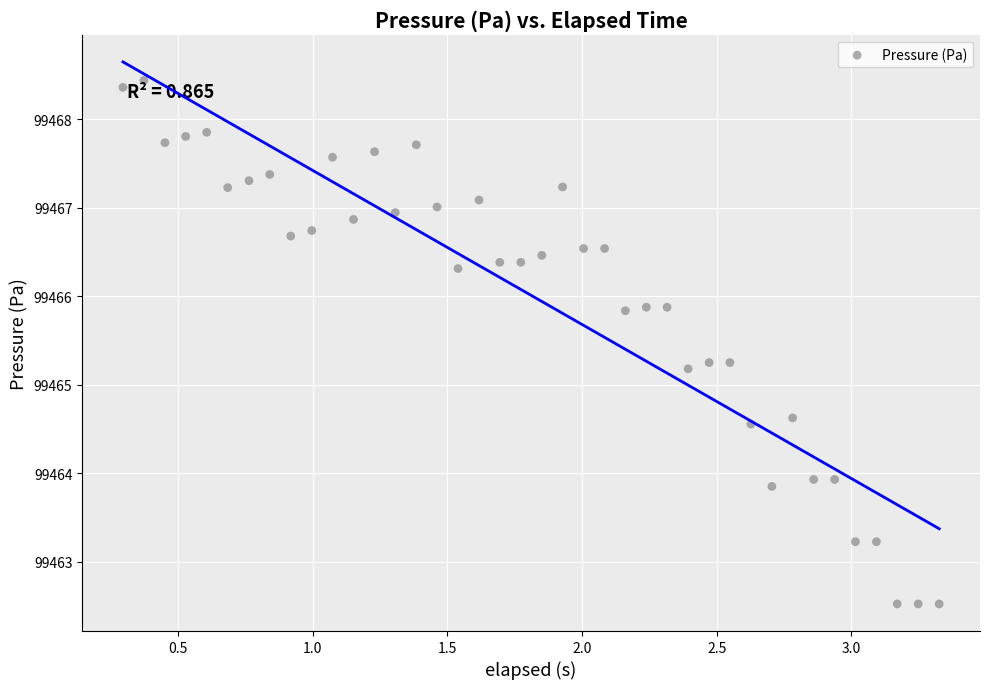

What Y value in the scatter plot is closest to 99465?

99465.2